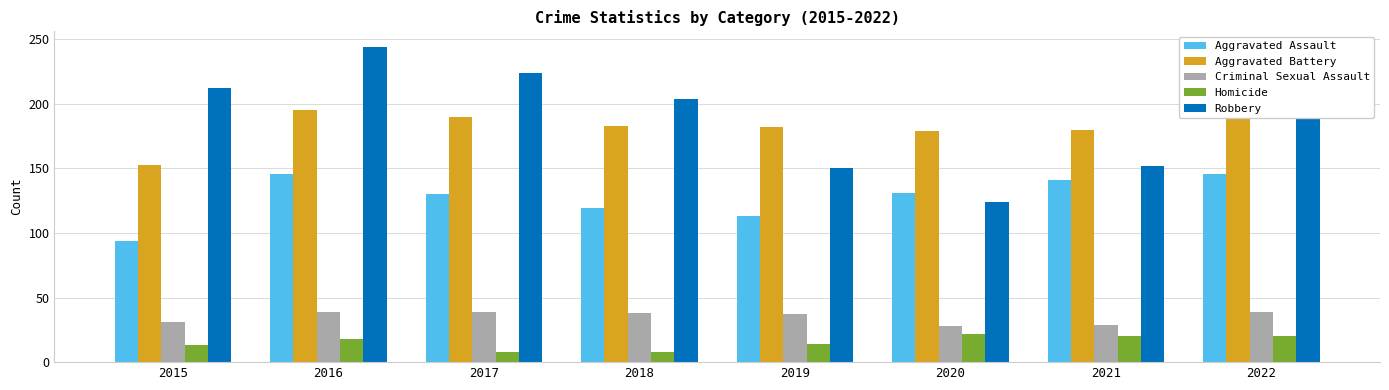

Which series has the largest range (max minus min)?

Robbery